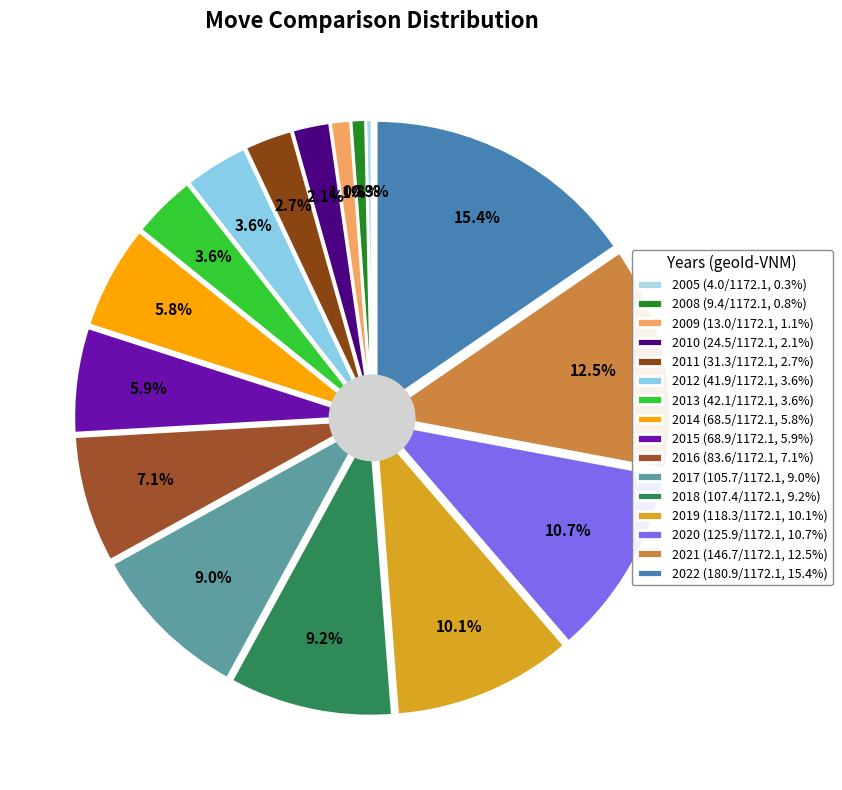

True or false: 2008 accounts for 7% of the total.

False